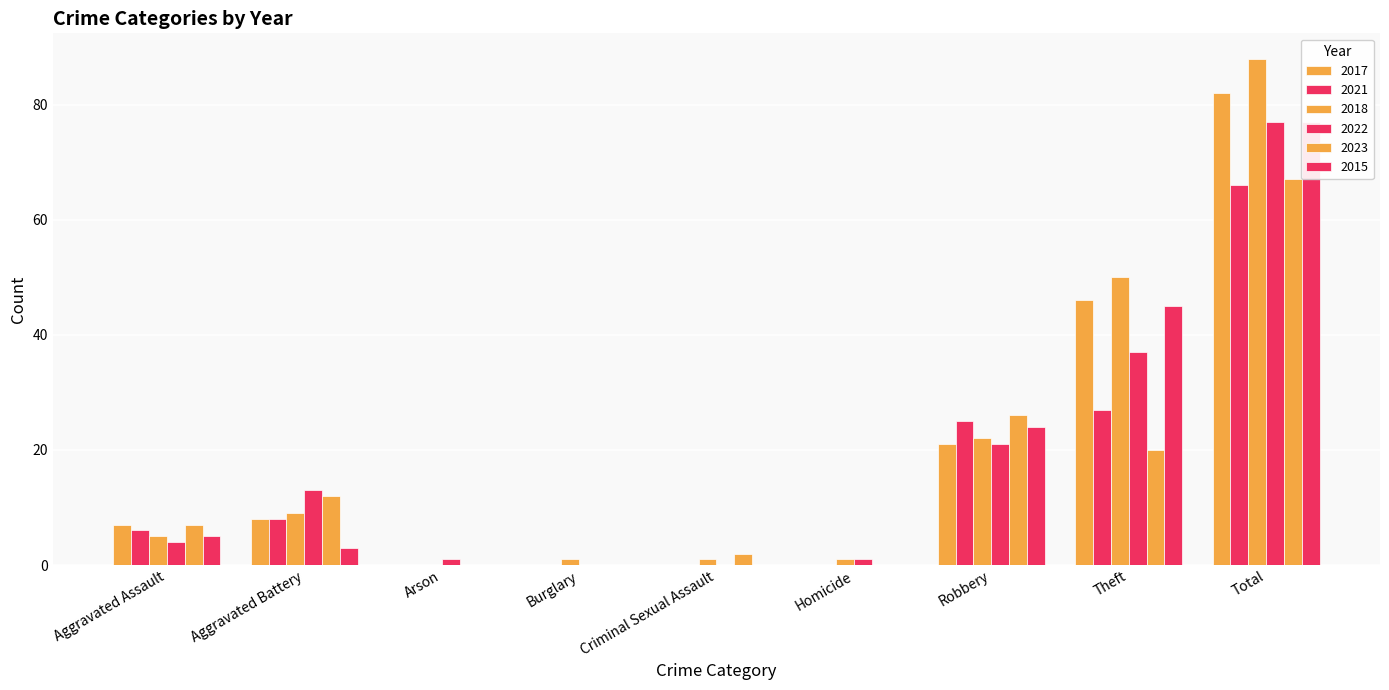

Reading left to right, what are all the values shown in this chart?

2017: 7	8	0	0	0	0	21	46	82
2021: 6	8	0	0	0	0	25	27	66
2018: 5	9	0	1	1	1	22	50	88
2022: 4	13	1	0	0	1	21	37	77
2023: 7	12	0	0	2	0	26	20	67
2015: 5	3	0	0	0	0	24	45	77